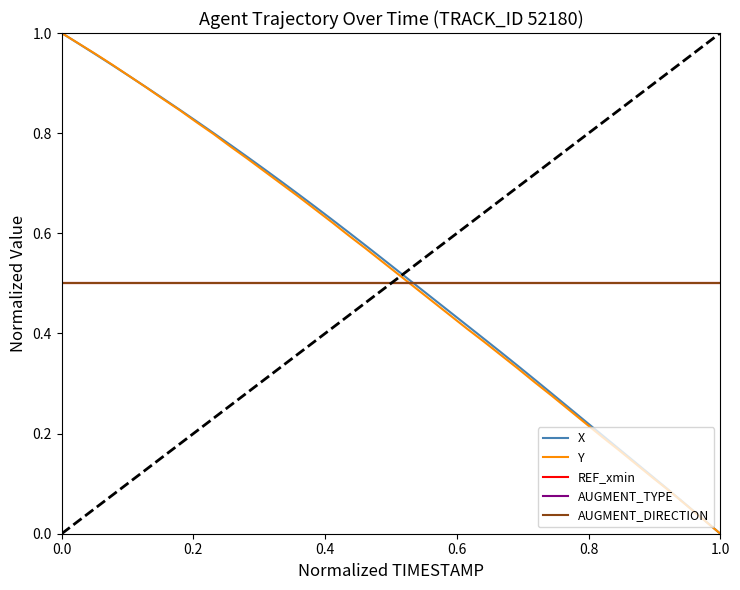

Does the chart display data point markers on the line(s)?

No